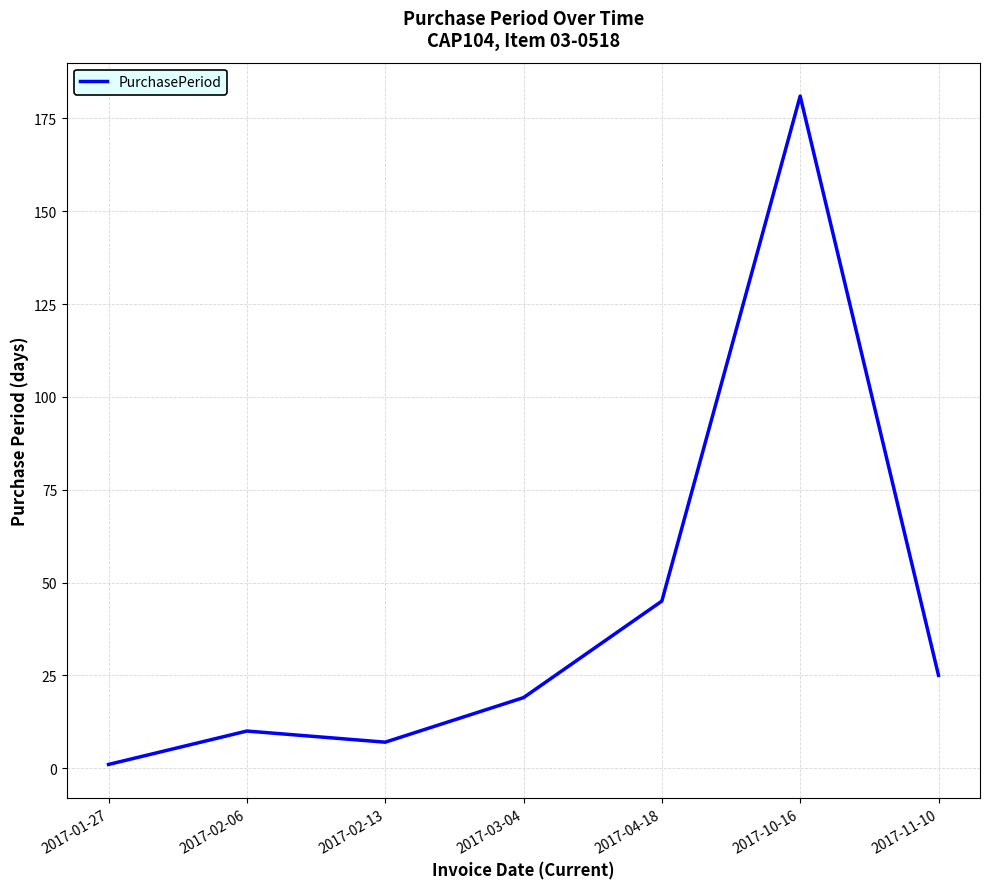

Which label corresponds to the largest value in the chart?

2017-10-16